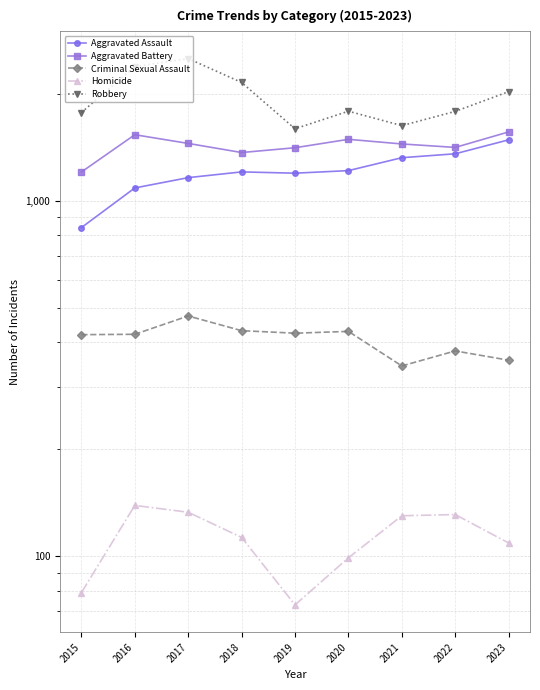

Rank the series by their maximum value, from highest to lowest.

Robbery, Aggravated Battery, Aggravated Assault, Criminal Sexual Assault, Homicide